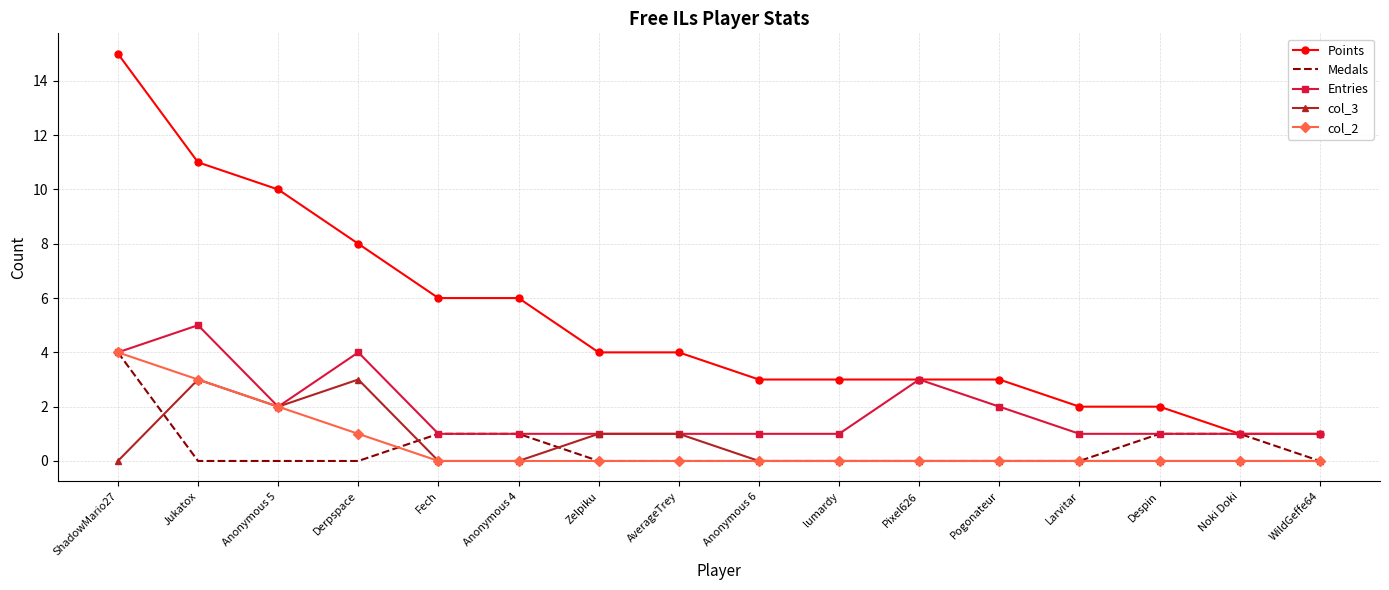

What position from the left is Zelpiku?

7